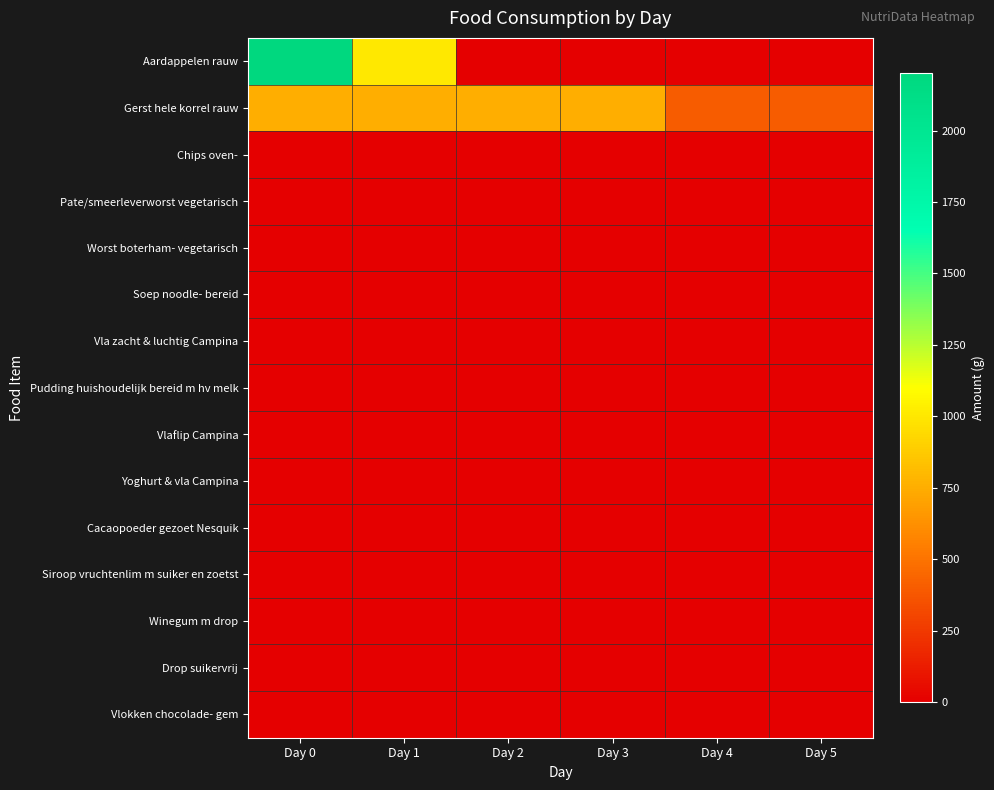

At how many categories does at least one series exceed 828?

2